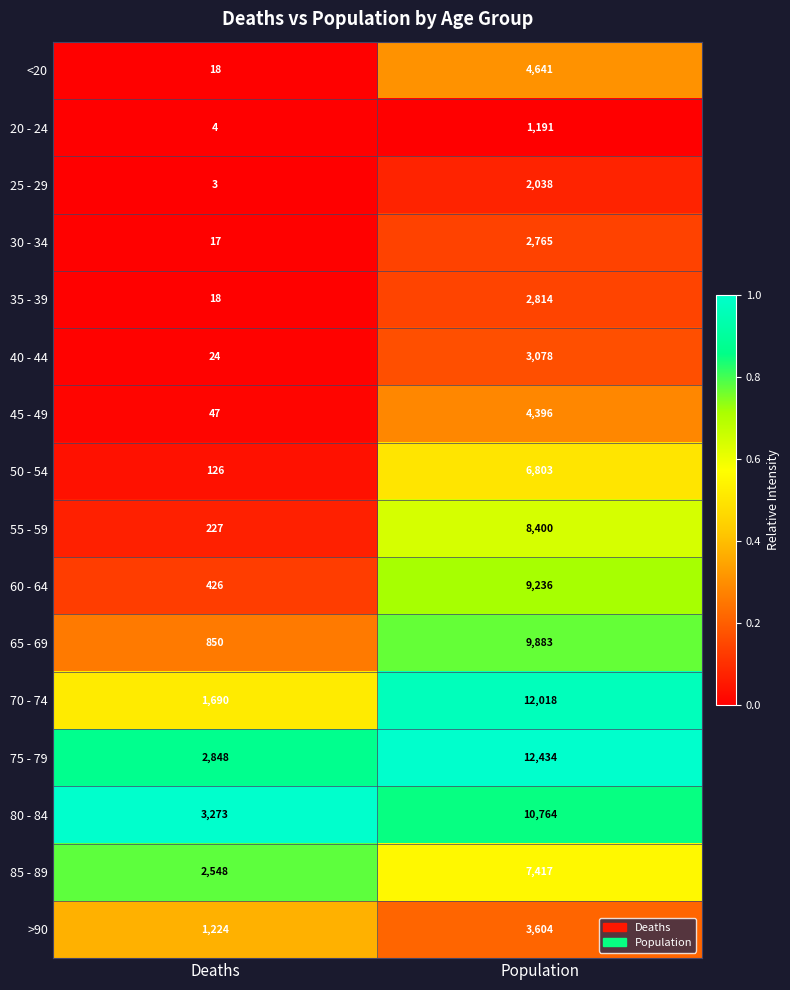

What is the spread (max minus min) of values at Deaths?

3270